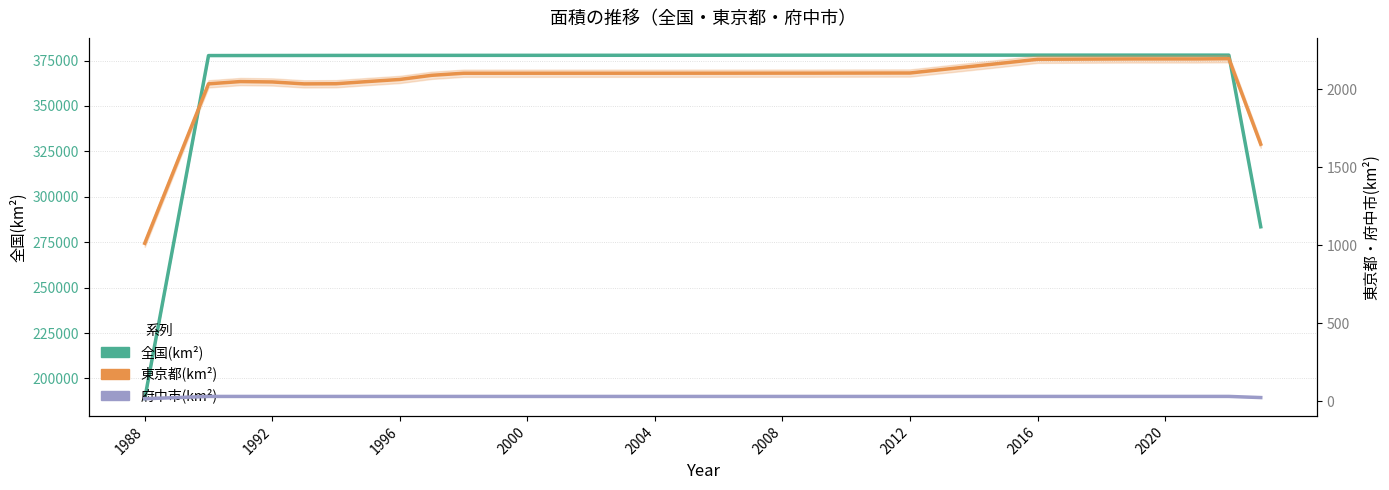

What is the sum of all 府中市(km²) values?

1027.8